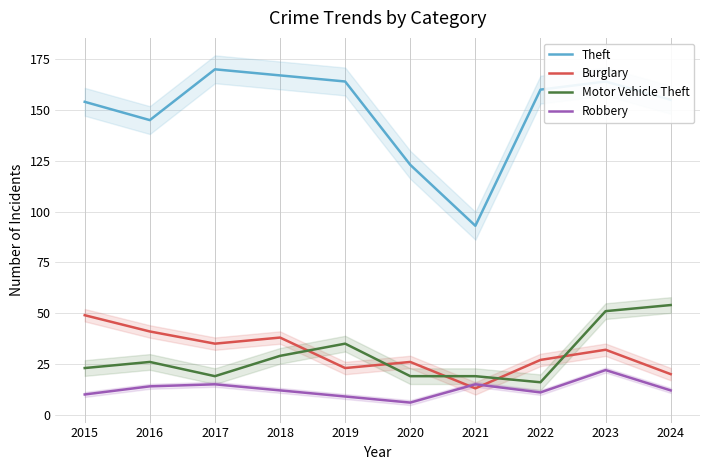

At which category is the sum across all series the highest?

2023